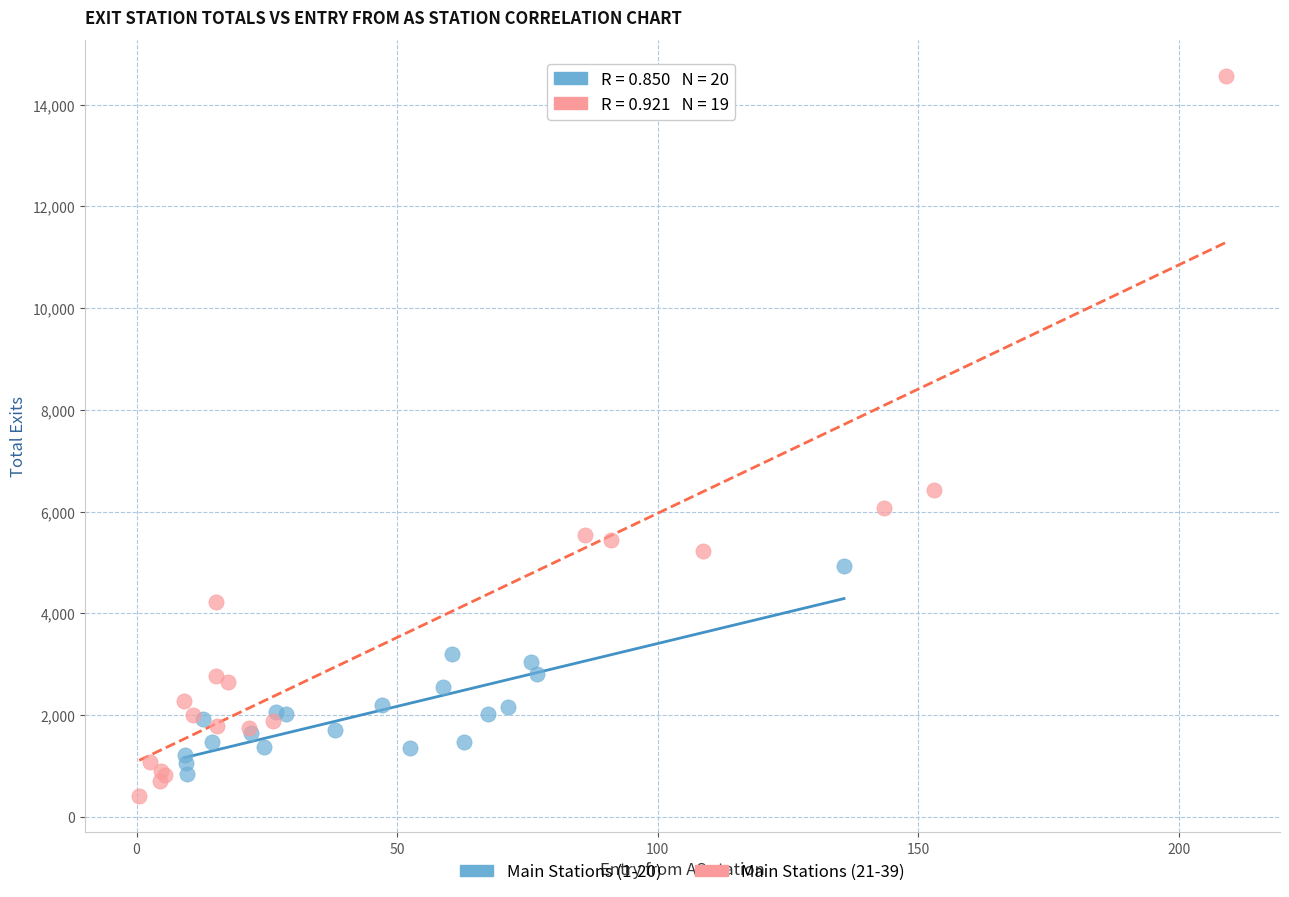

Which series has the widest spread of Y values?

Main Stations (21-39)